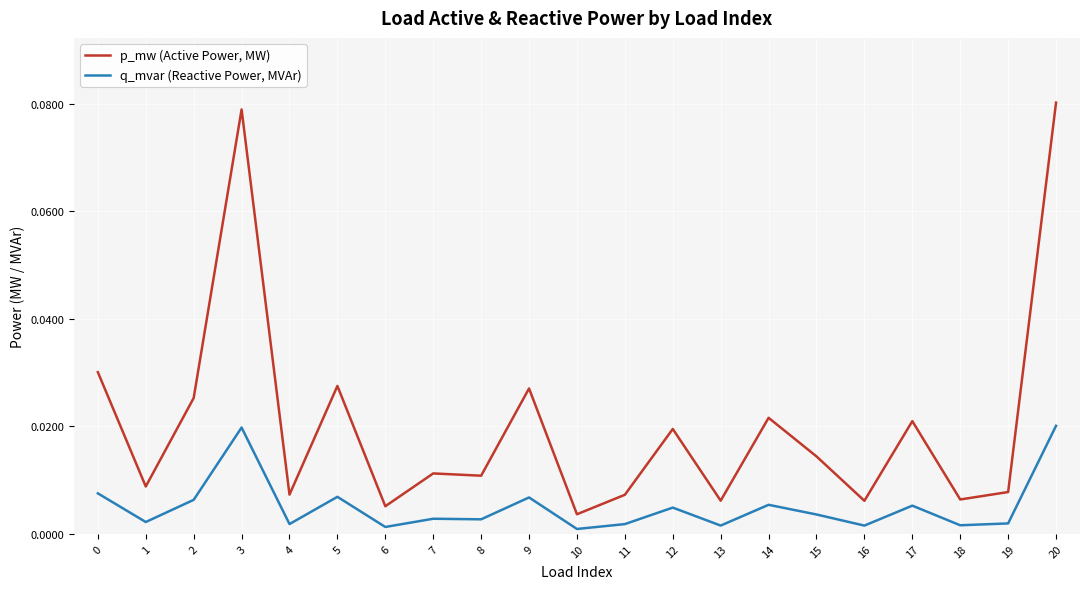

Where is p_mw (Active Power, MW) nearest to the value 0?

10